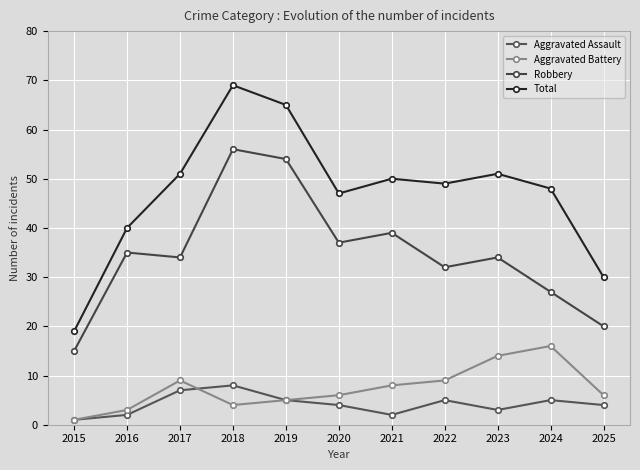

At which category does the chart reach its peak across all series?

2018